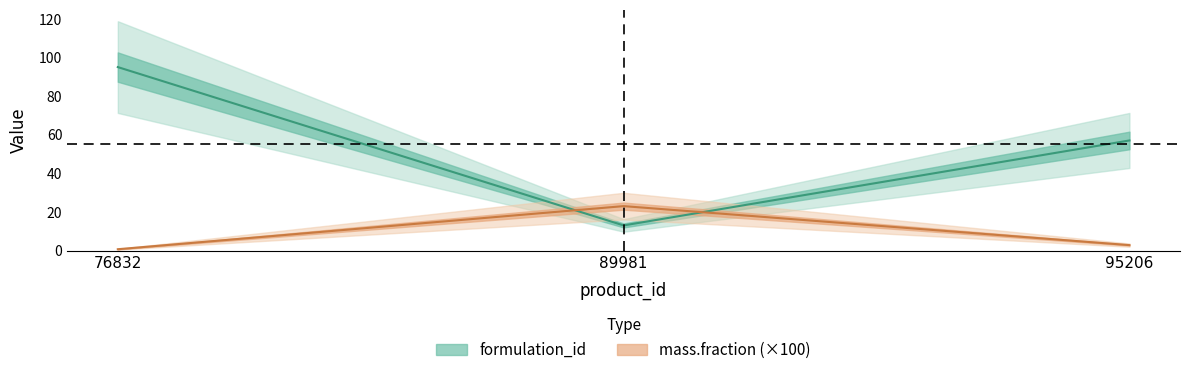

Rank the series at 89981 from highest to lowest value.

mass.fraction, formulation_id